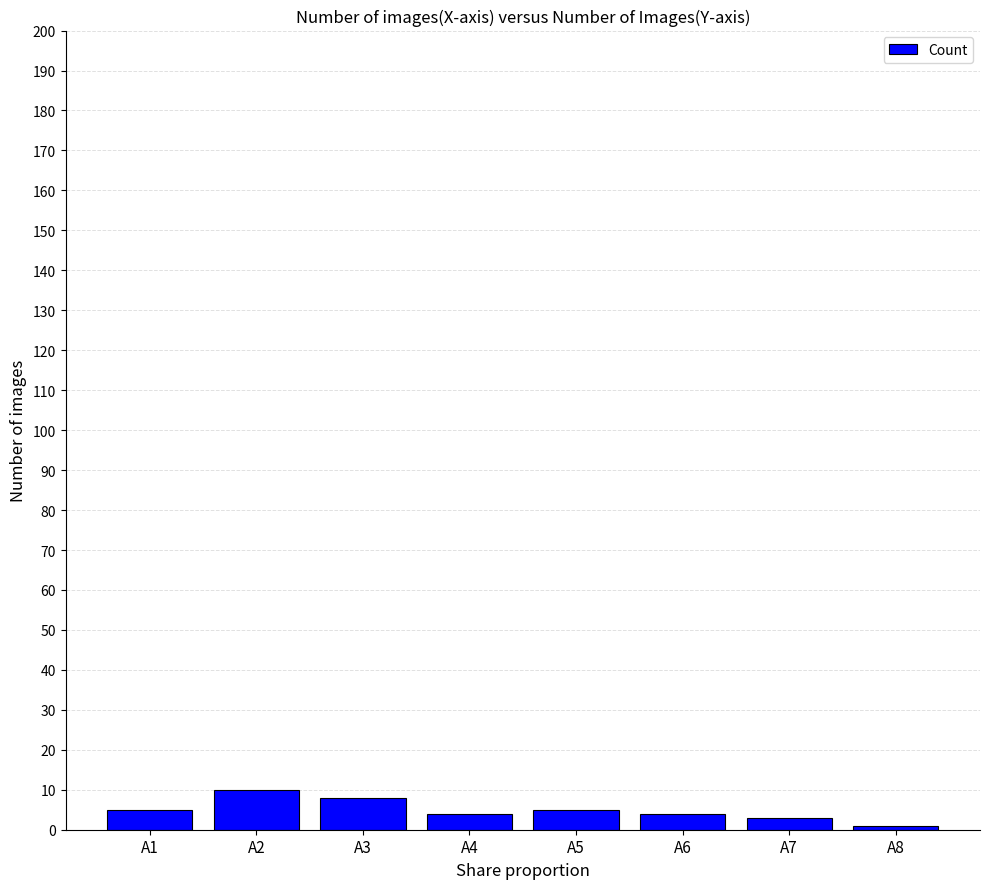

What is the average value?

5